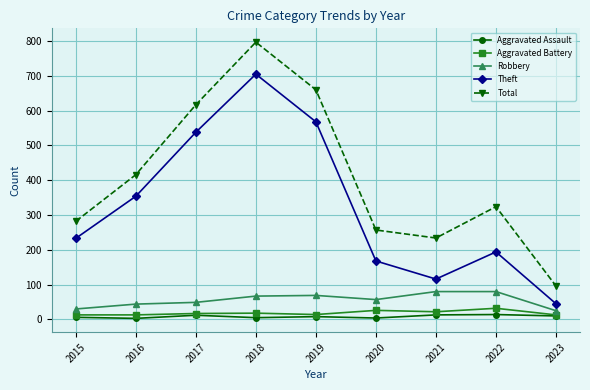

How many interior local peaks does the Theft series have?

2